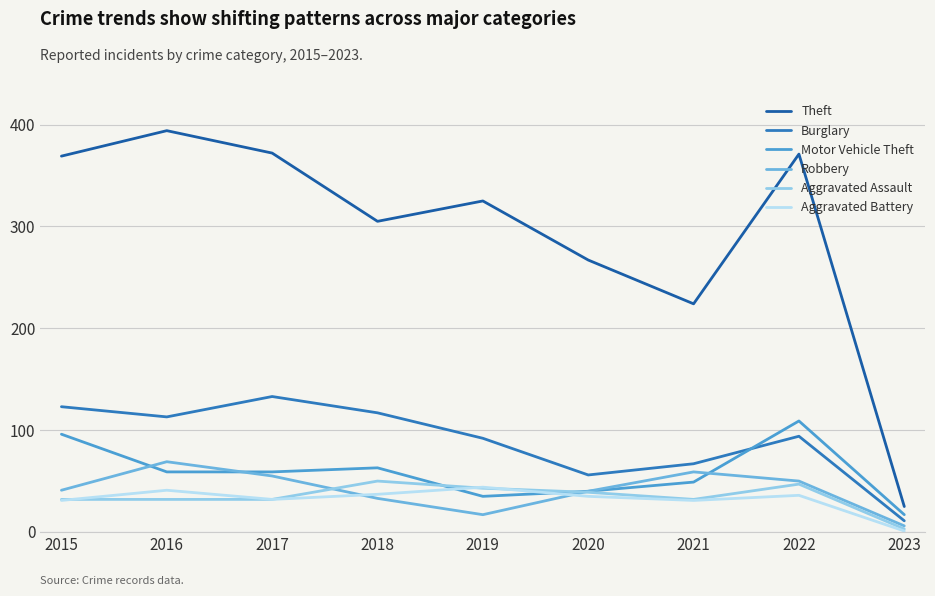

The value of Burglary at 2022 is 94. True or false?

True